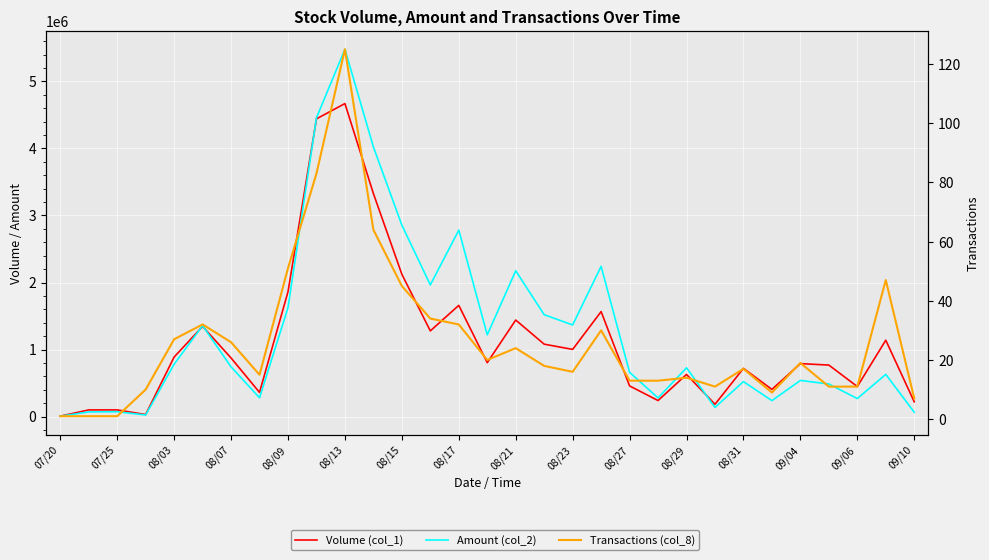

What is the value of the Volume (col_1) point at the 23rd from the left?

628000